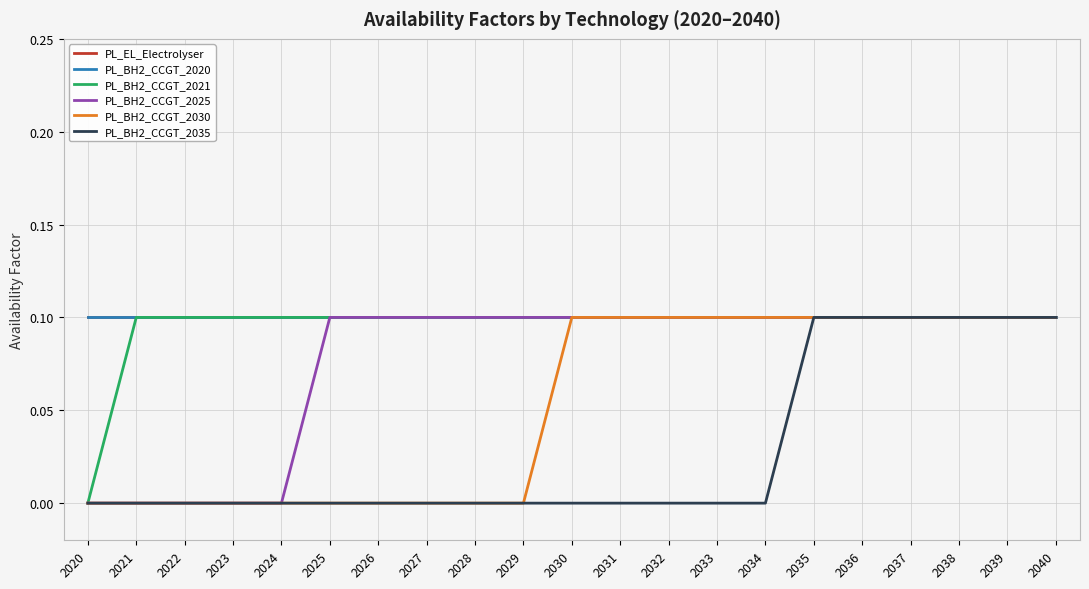

What is the total value across all series at 2036?

0.6